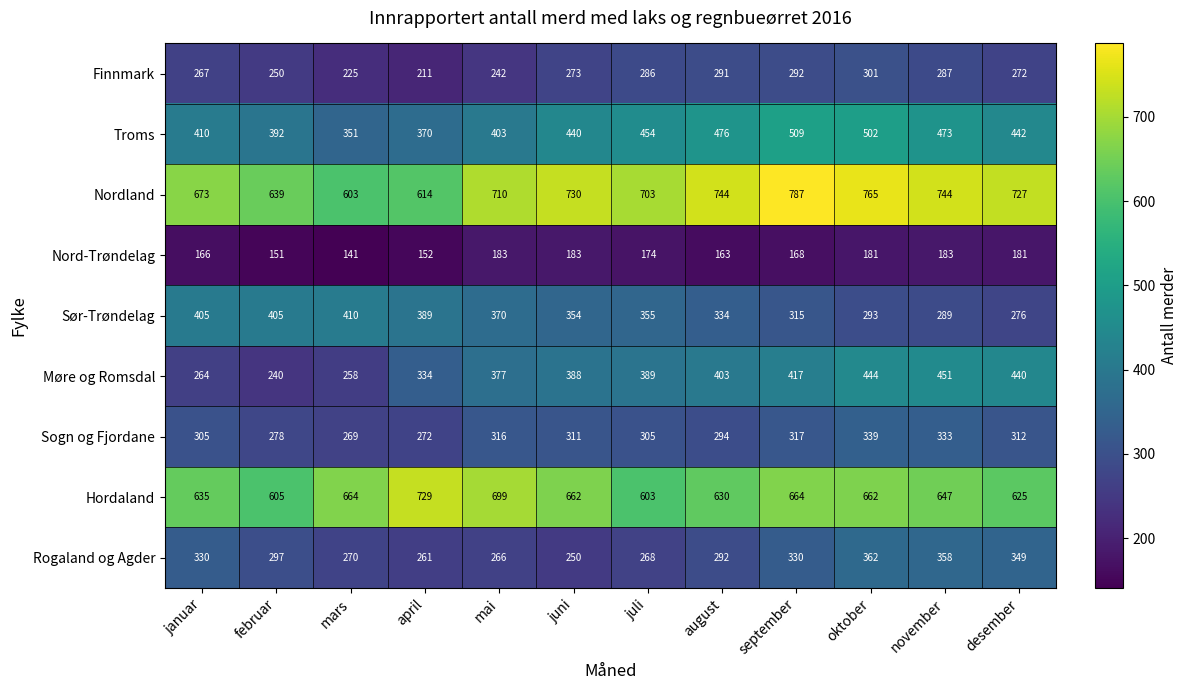

Where is Finnmark nearest to the value 256?

februar